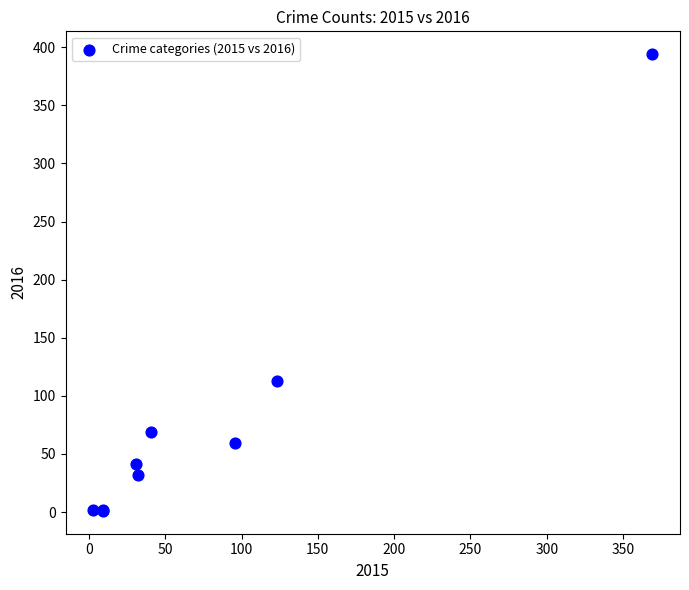

What Y value in the scatter plot is closest to 197?

113